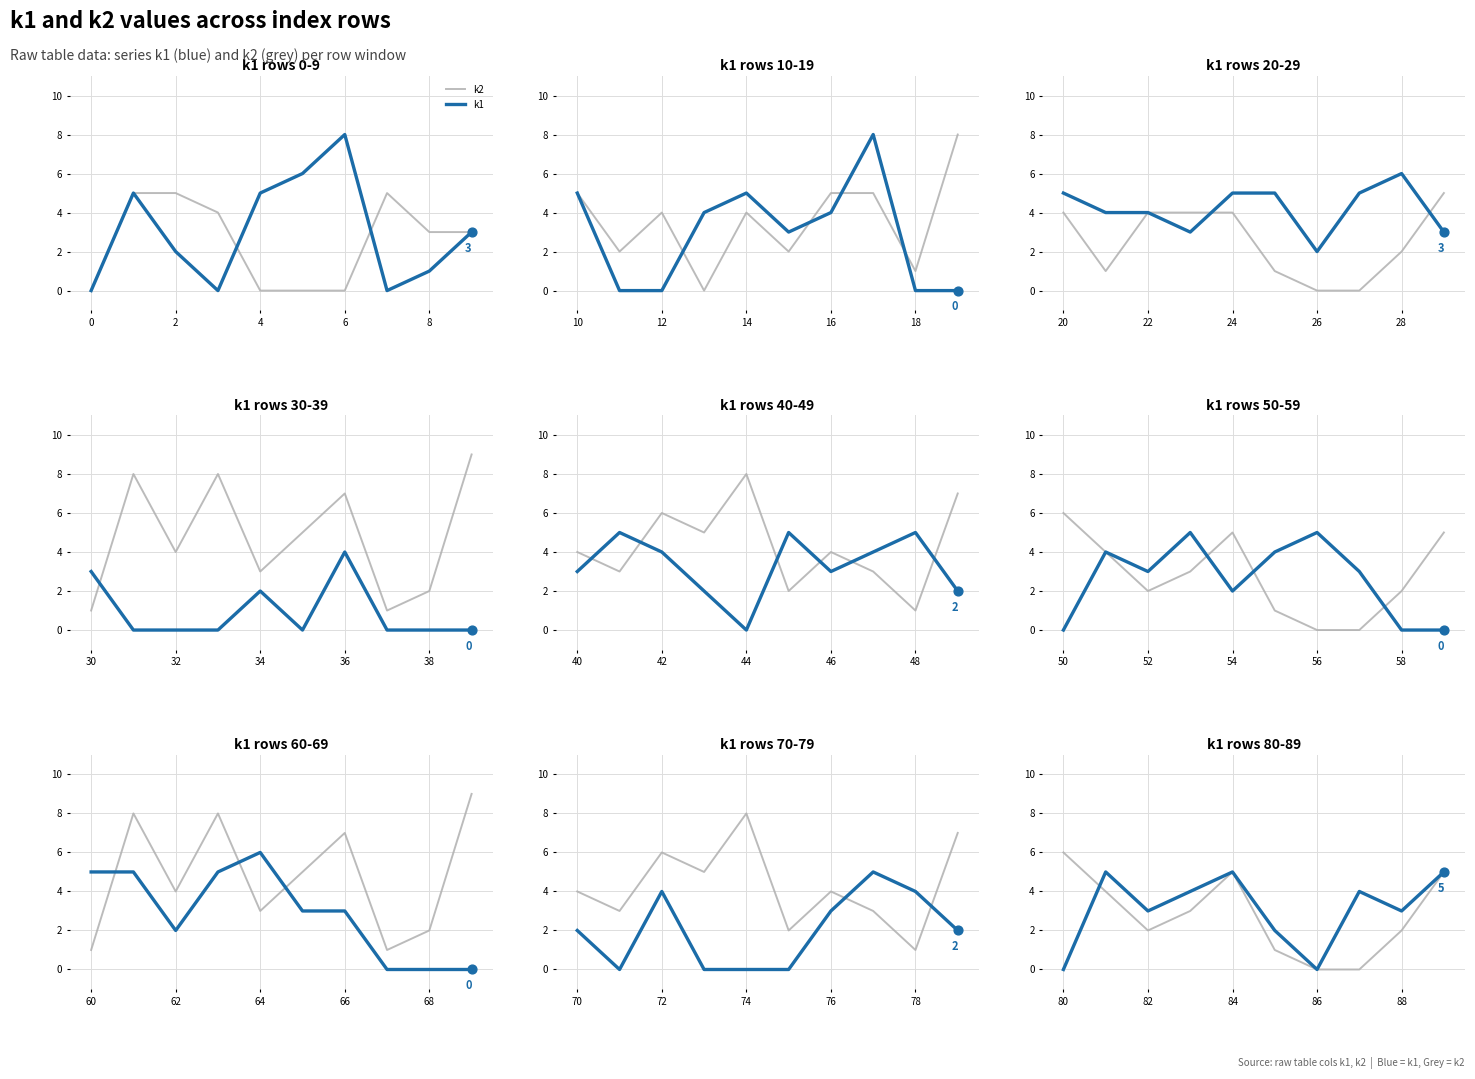

Which series has the largest Y range (max minus min)?

k2